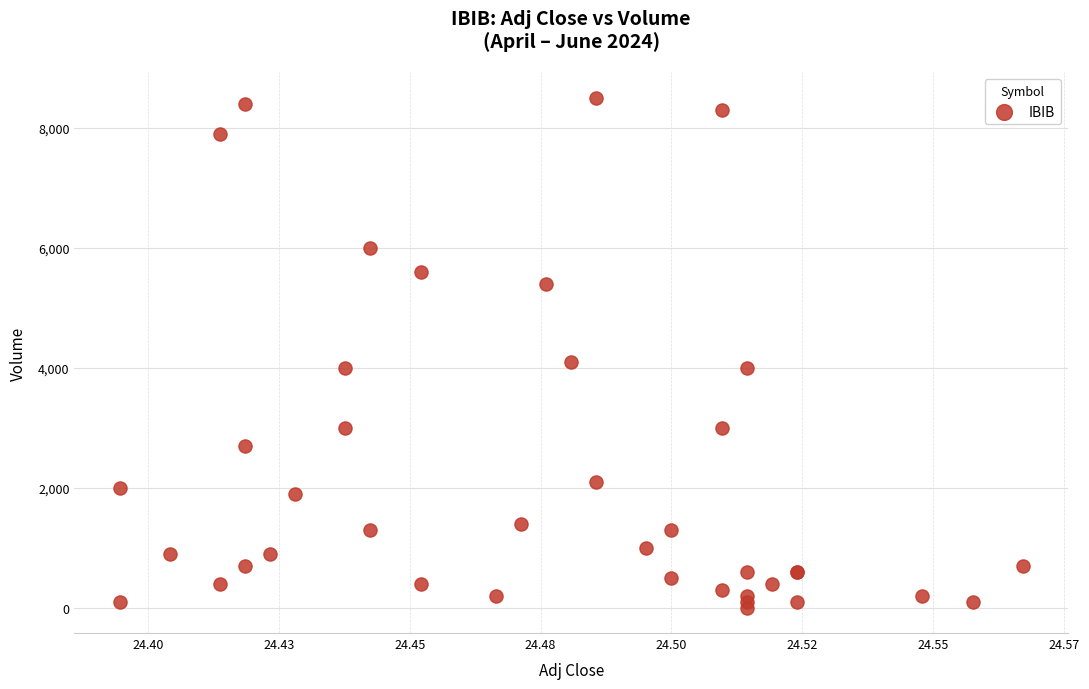

What Y value in the scatter plot is closest to 4250?

4100